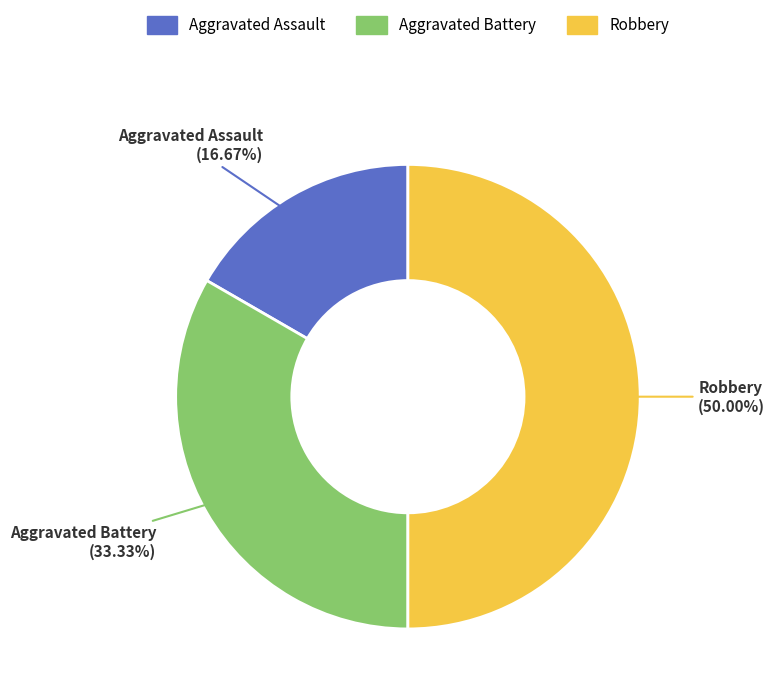

To the nearest percent, what portion does Robbery represent?

50%